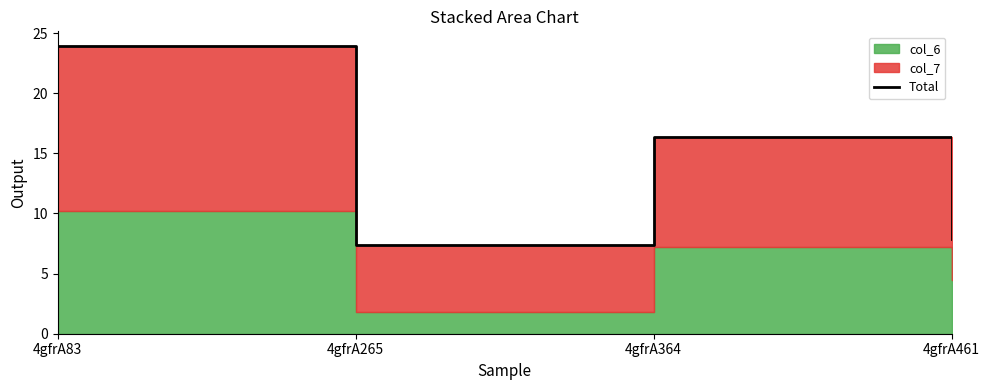

The chart shows a value of 2.3 at 4gfrA265. True or false?

False